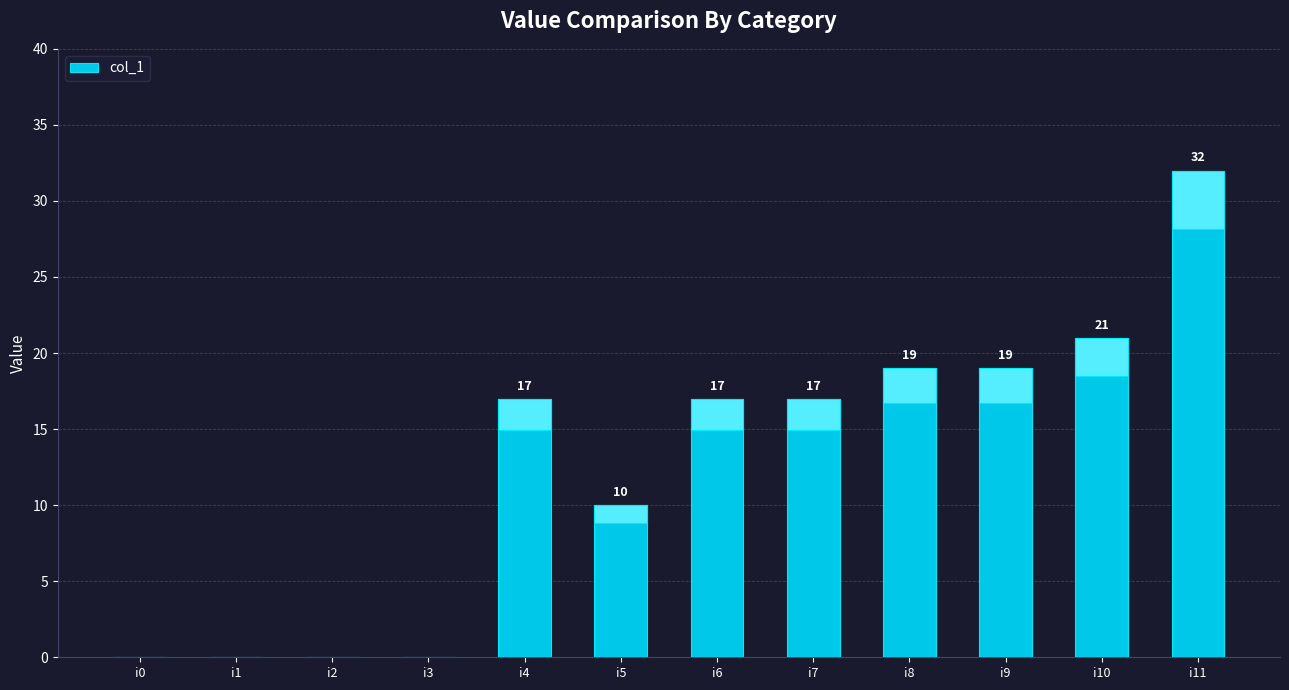

List the labels in order of value, smallest first.

i0, i1, i2, i3, i5, i4, i6, i7, i8, i9, i10, i11